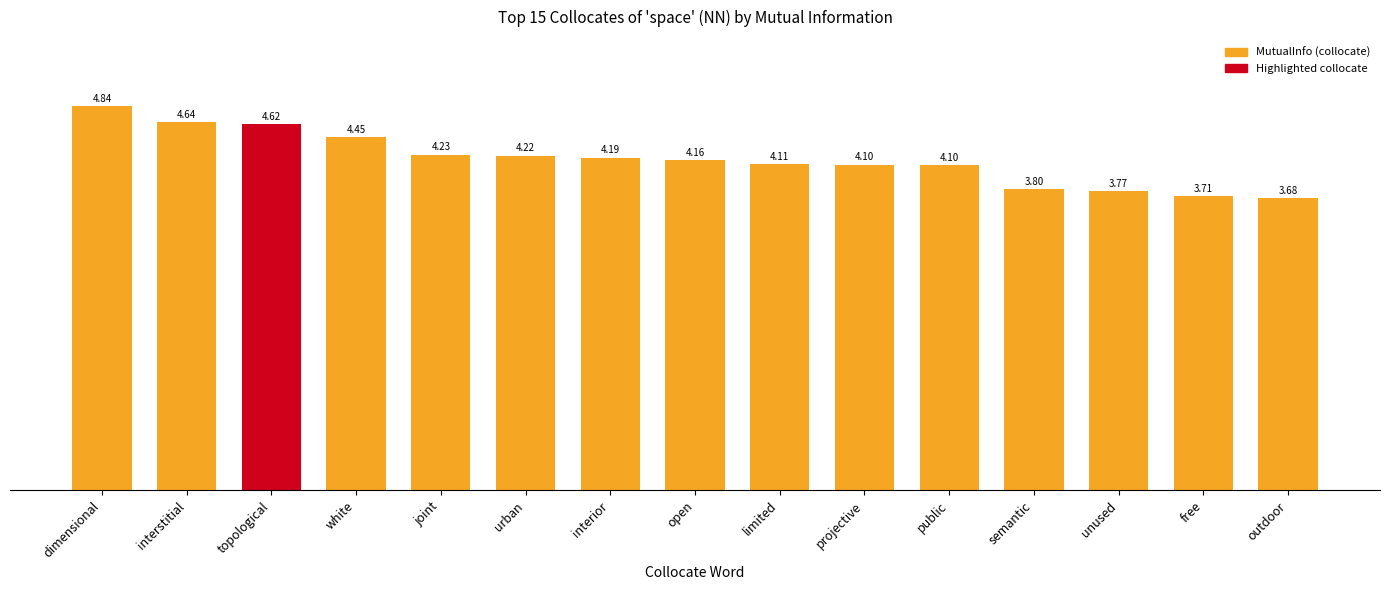

What is the difference between the values at white and joint?

0.2